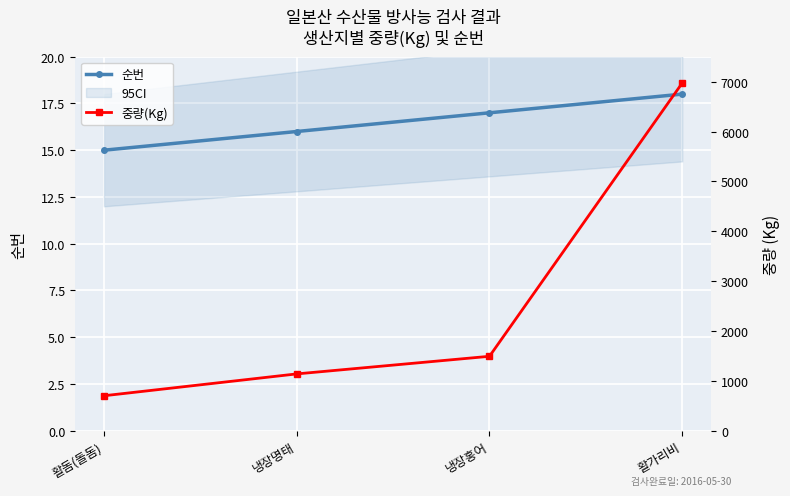

Reading left to right, extract all data points from this chart.

순번: 활돔(돌돔)=15	냉장명태=16	냉장홍어=17	활가리비=18
중량(Kg): 활돔(돌돔)=702	냉장명태=1140	냉장홍어=1493	활가리비=6973